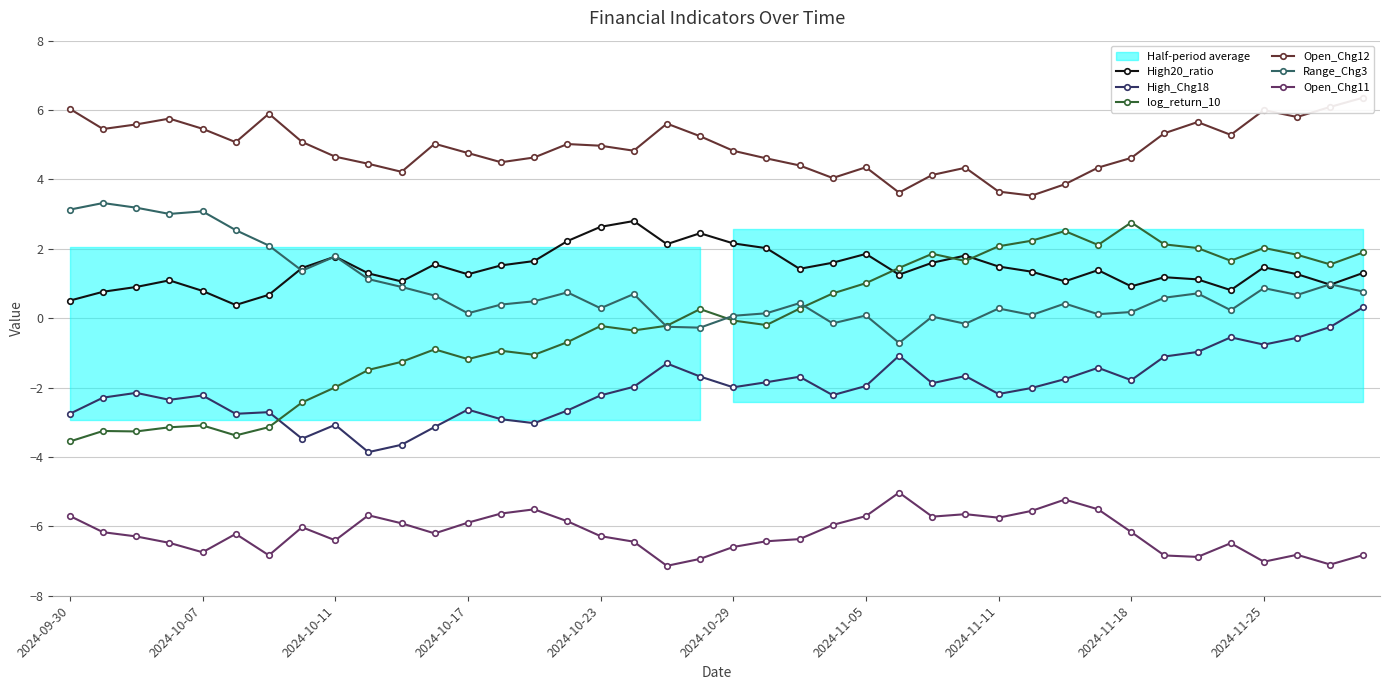

At which category is the sum across all series the highest?

39